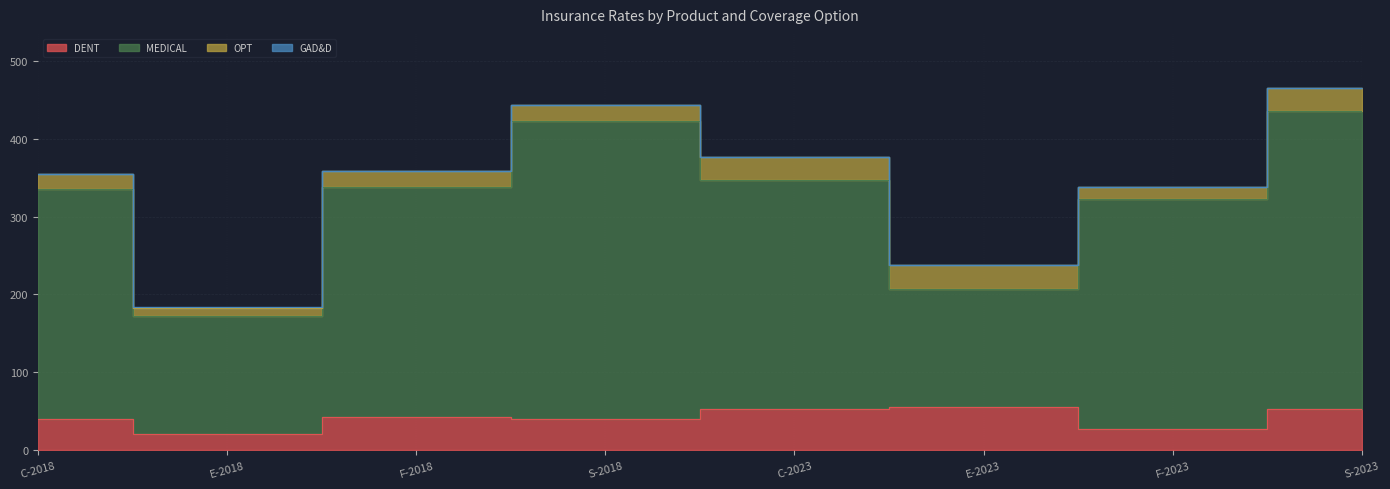

The DENT series shows 22.8 at C-2018. True or false?

False